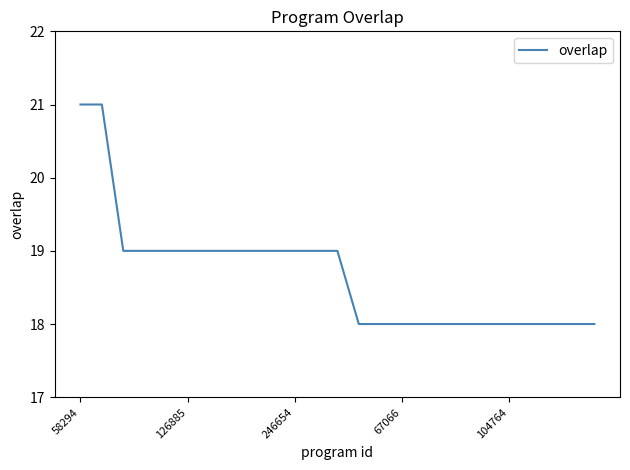

What is the minimum value shown in the chart?

18